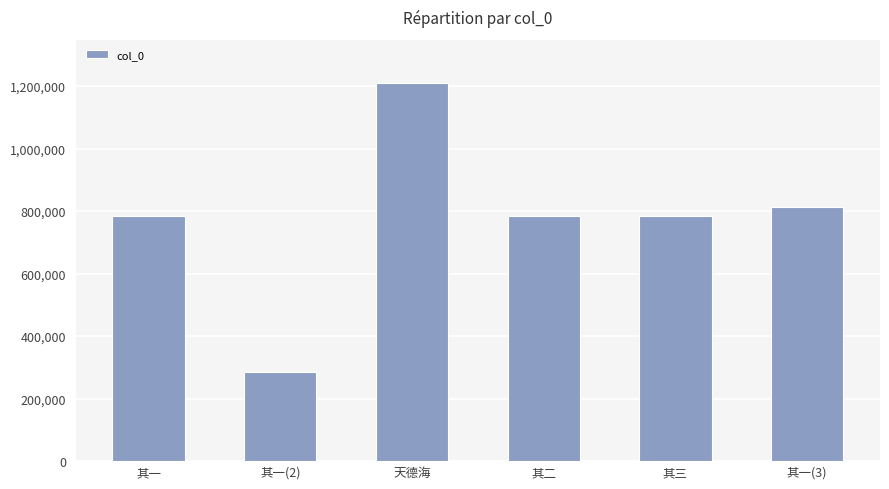

What is the maximum value shown in the chart?

1209826